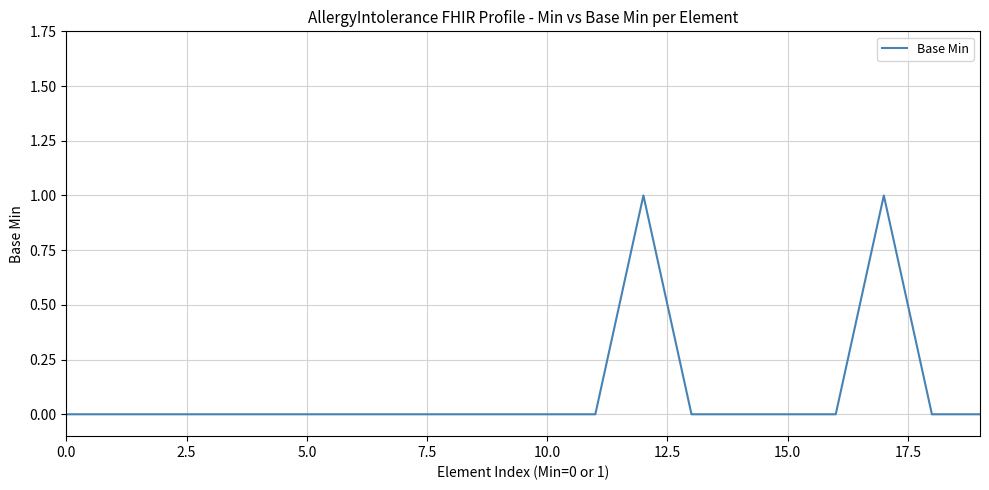

How many lines are shown in the chart?

1